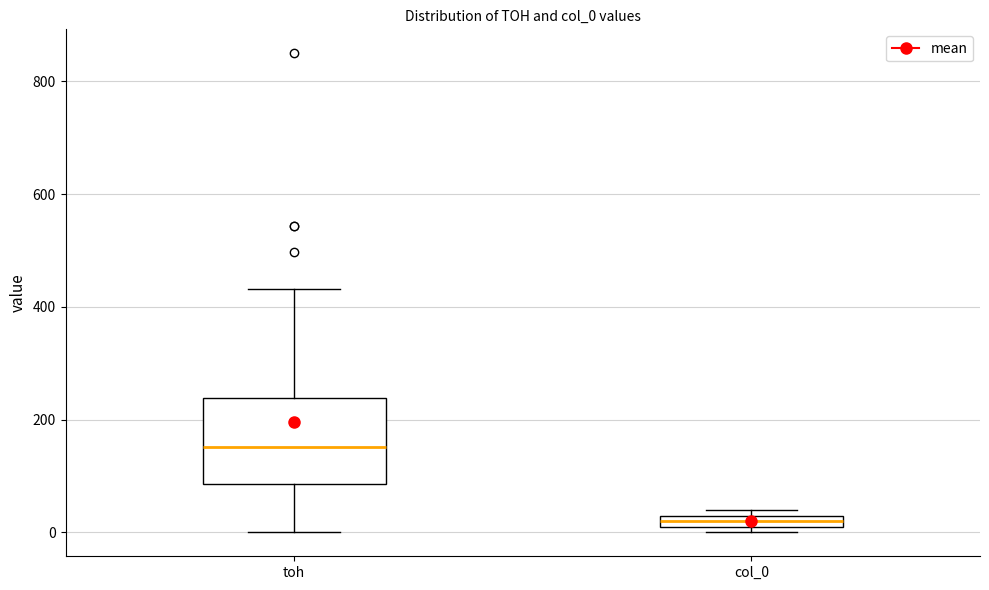

Where is the lower edge of the box for toh on the y-axis? The values are not printed on the chart, so give them approximately, as read against the axis.

80